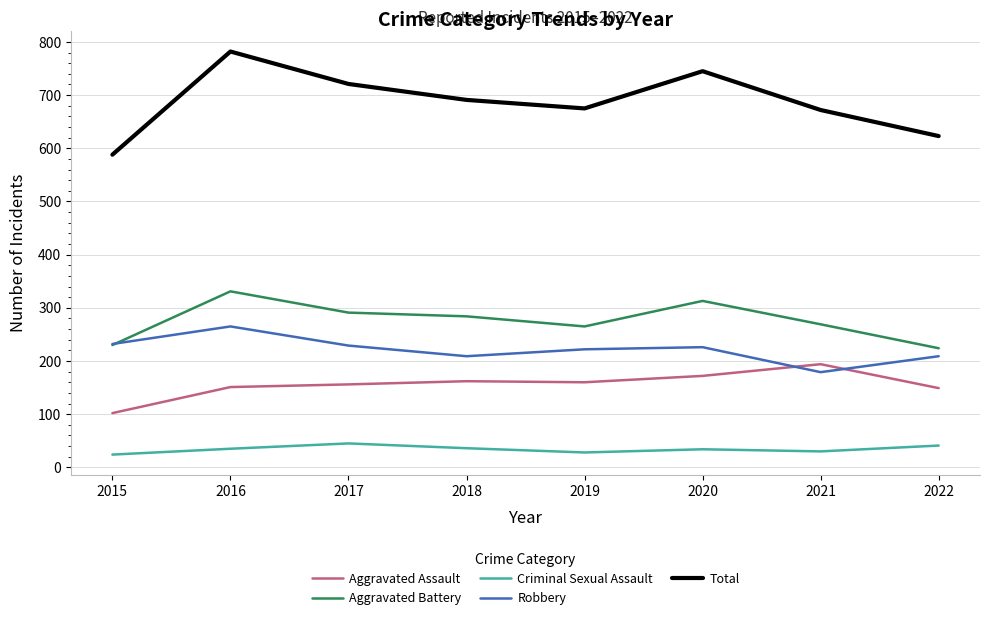

What value does the Aggravated Assault series have at 2016, to the nearest 10?

150